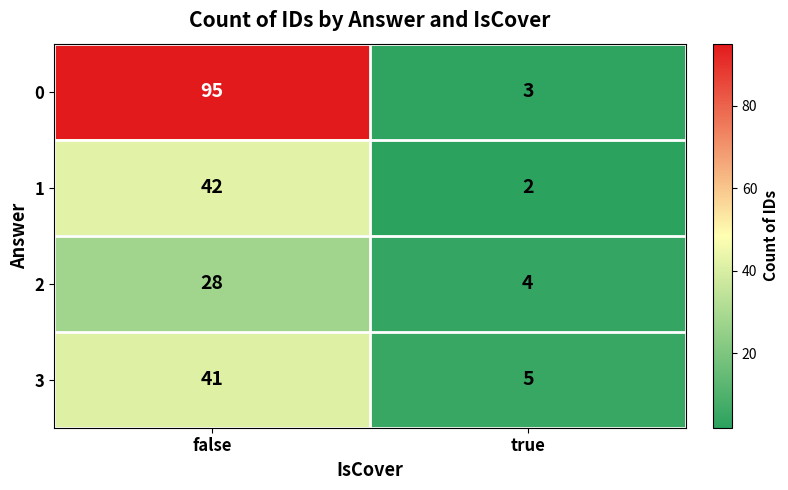

Which series has the widest spread of values?

0